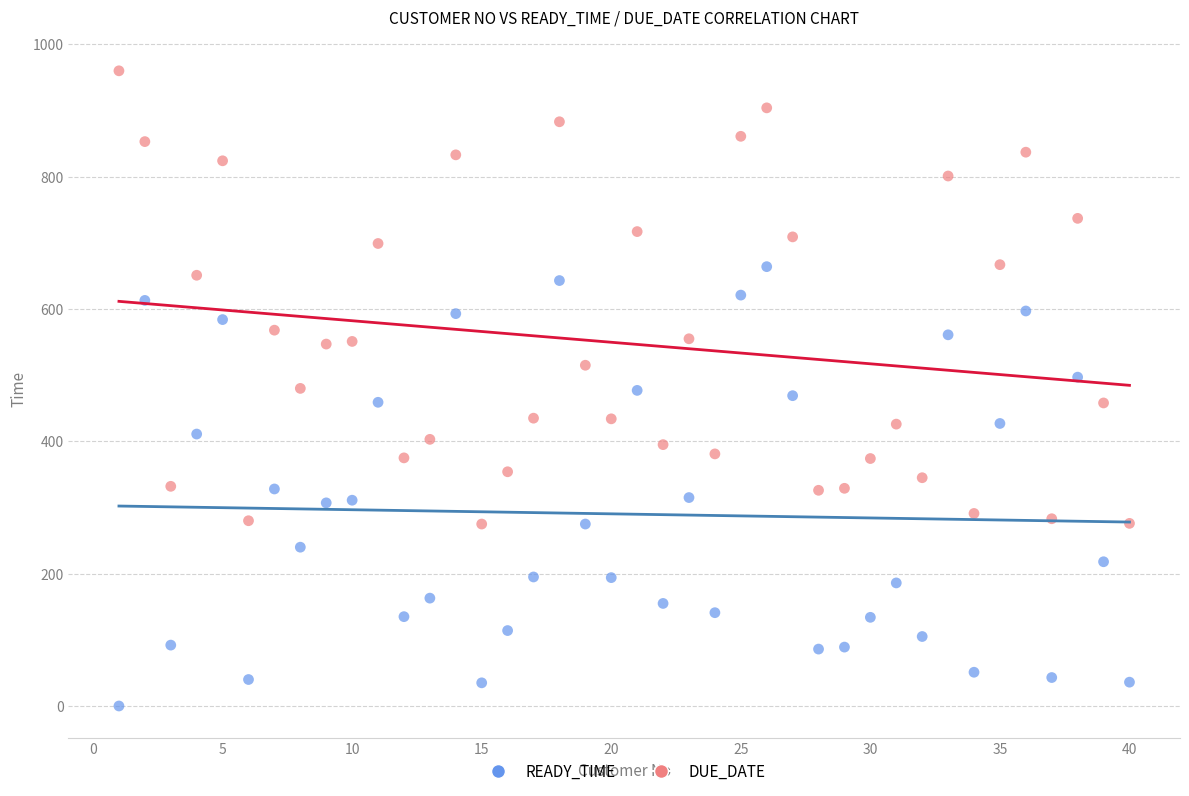

Which series contains the lowest Y value?

READY_TIME